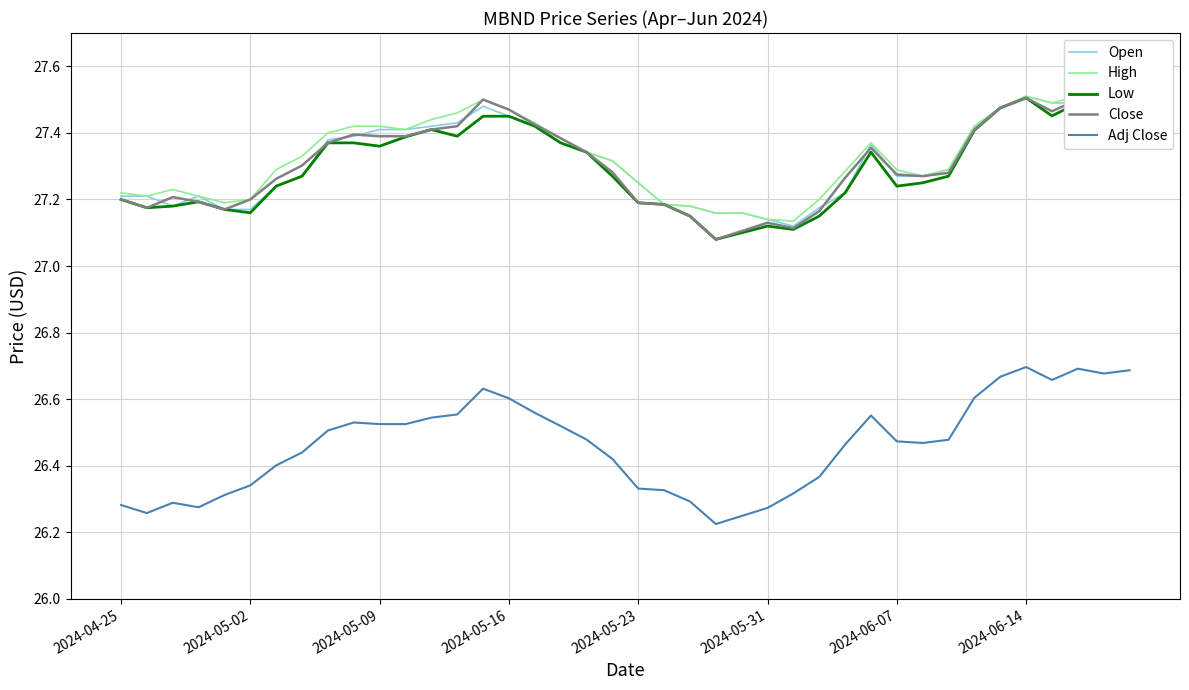

What is the average value of the Close series?

27.3